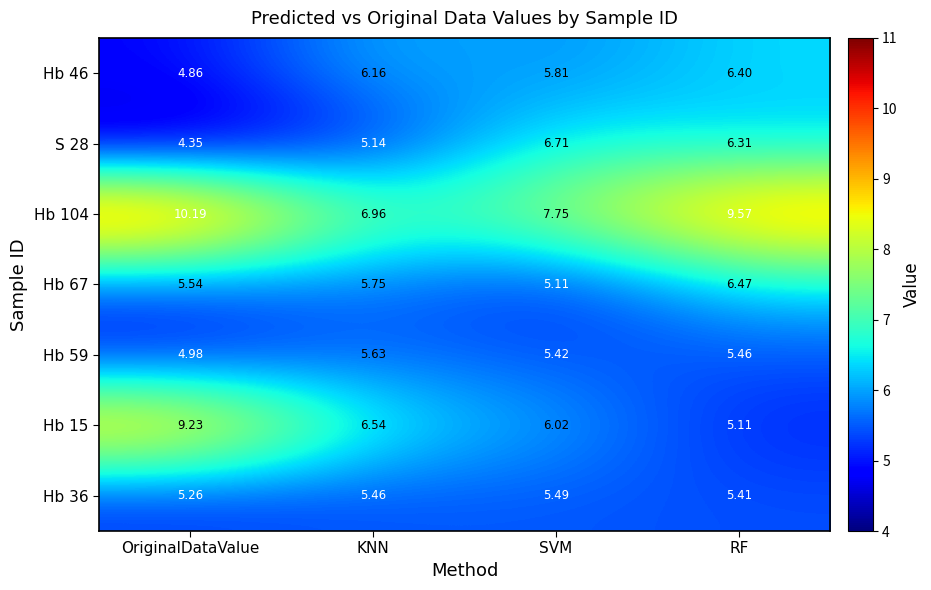

List the labels in order of Hb 59 value, largest first.

KNN, RF, SVM, OriginalDataValue